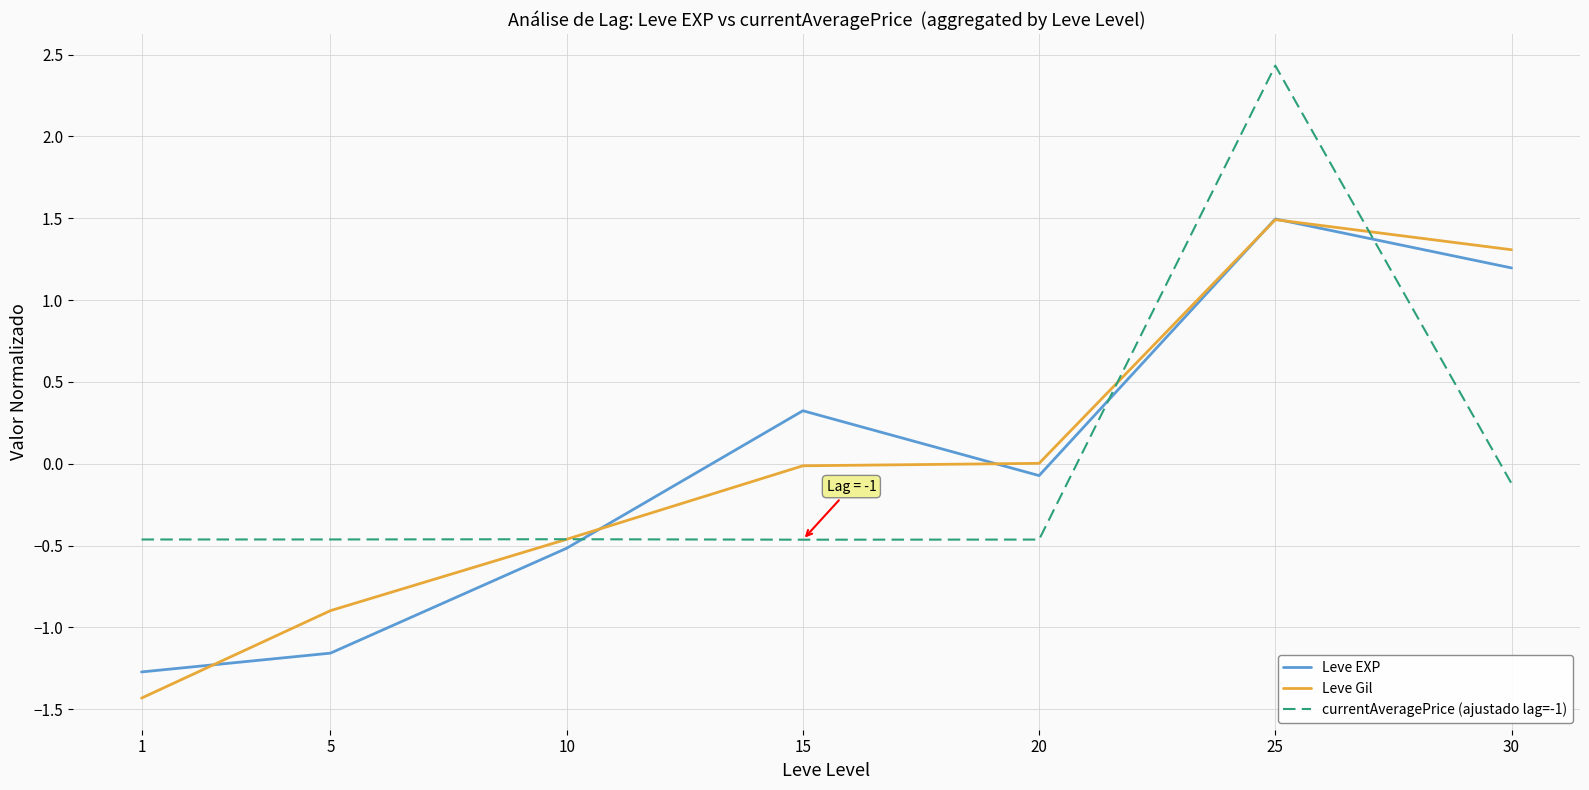

At which category does the chart reach its peak across all series?

25